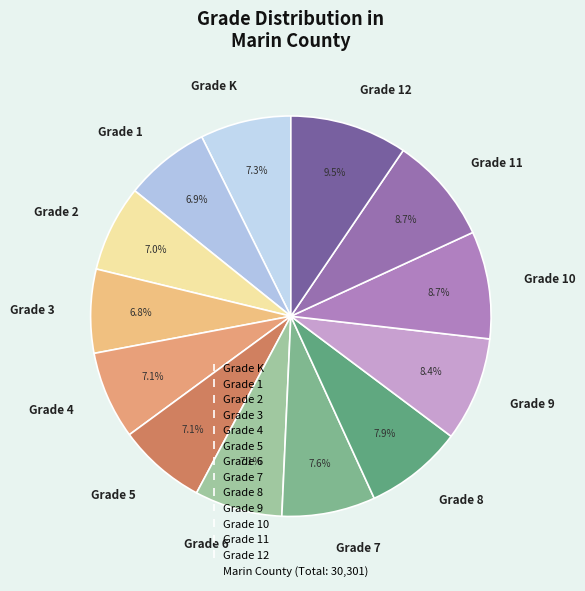

To the nearest percent, what is the average slice percentage?

8%